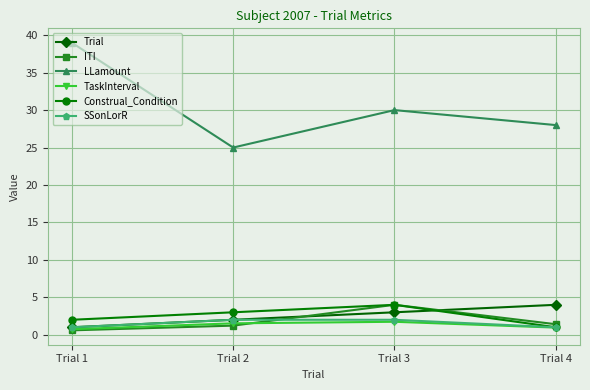

What is the difference between the highest and lowest values at Trial 4?

27.0